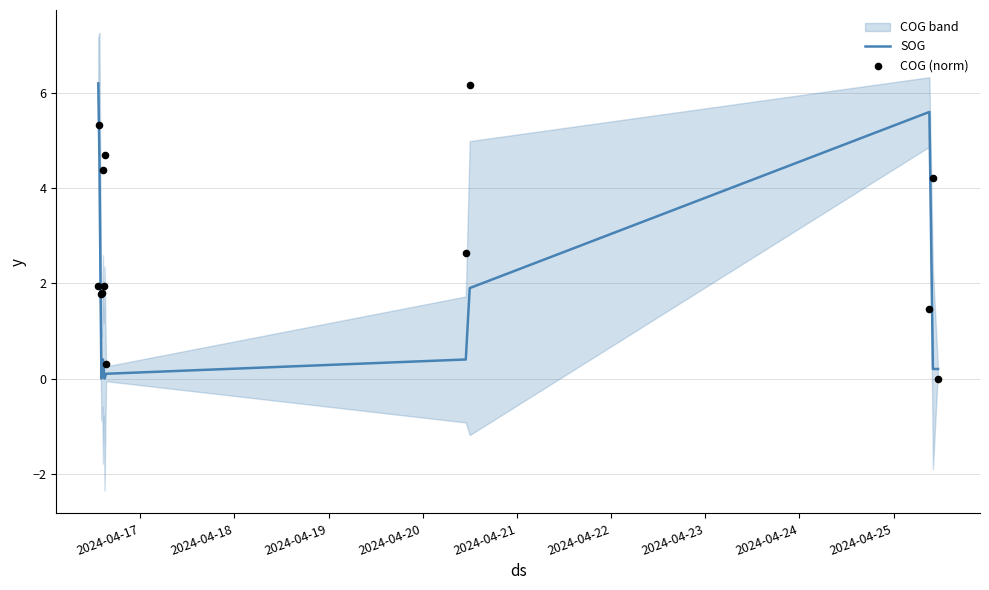

What is the maximum value for SOG?

6.2